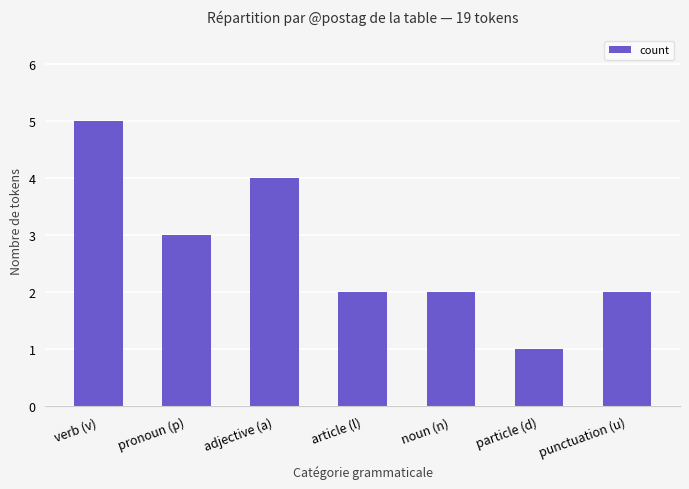

What is the label of the 6th bar from the left?

particle (d)